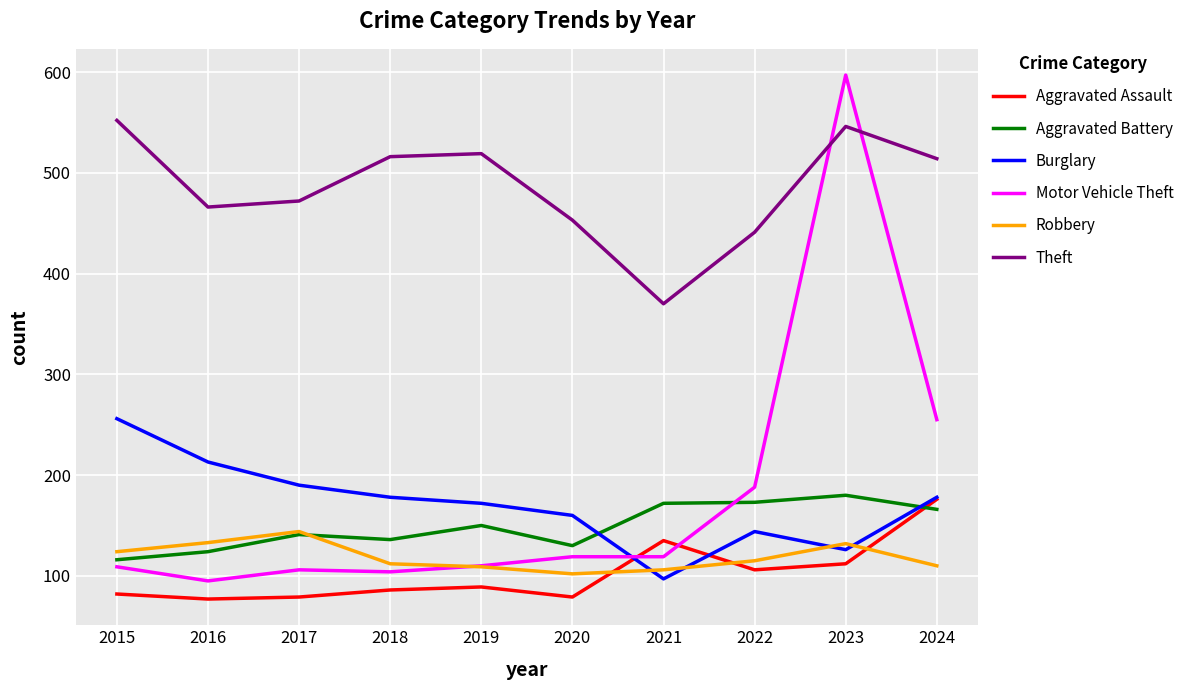

The Theft series shows 586 at 2021. True or false?

False